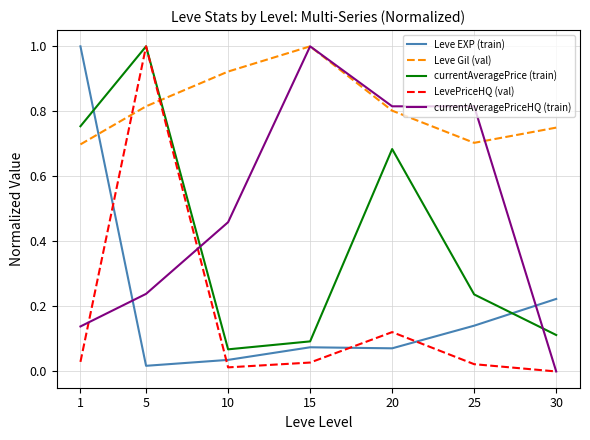

Which series changed the most between 5 and 20?

LevePriceHQ (val)